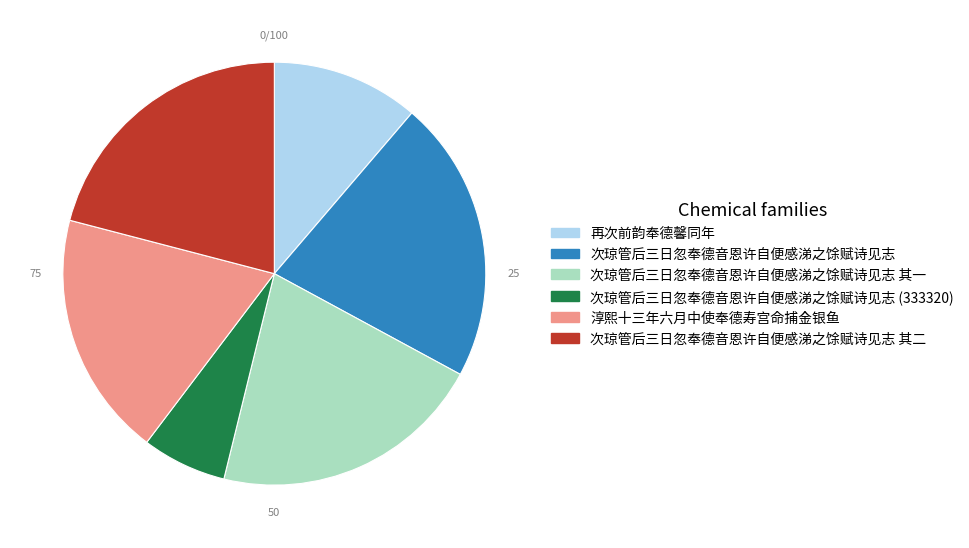

Does any single category account for the majority?

No